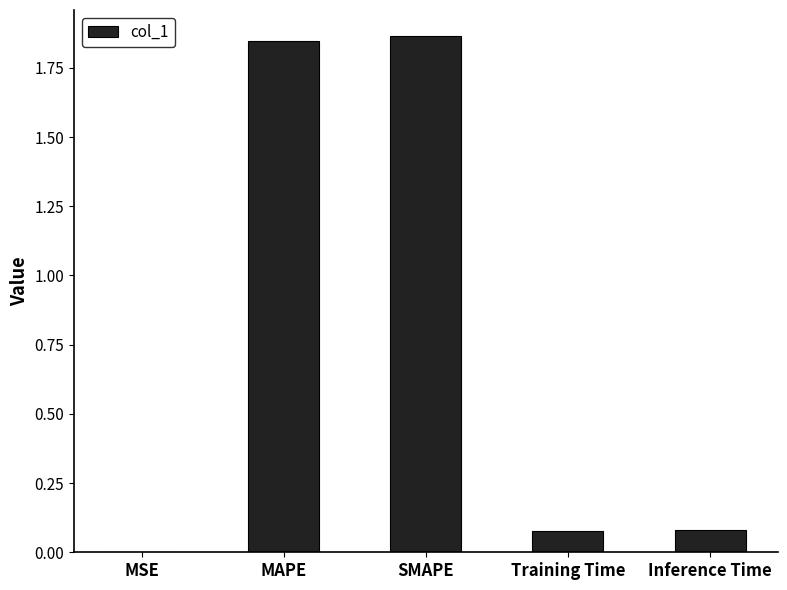

What is the sum of all values?

3.9